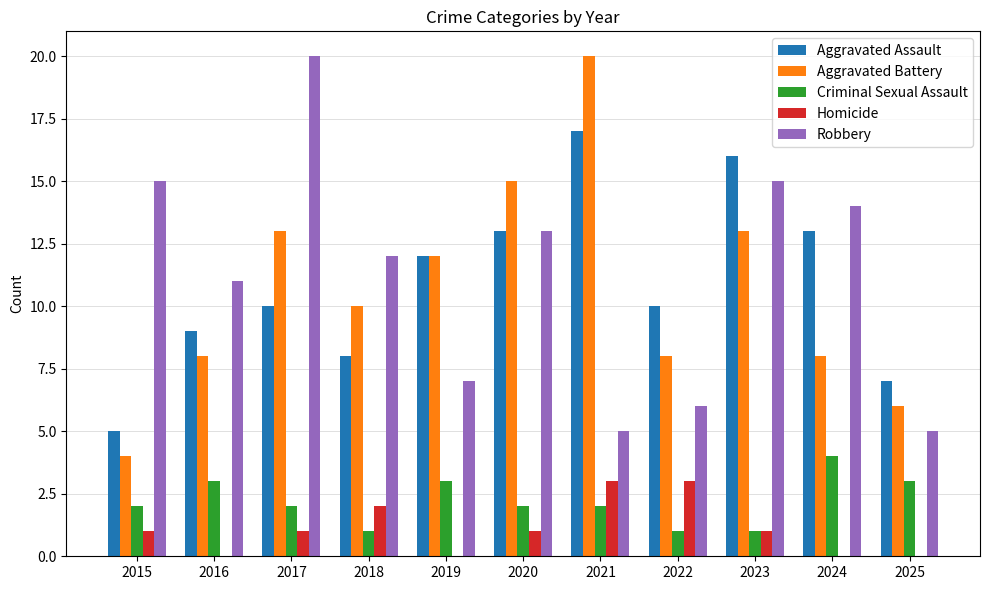

Is the value of Aggravated Assault at 2023 greater than the value of Homicide at 2021?

Yes